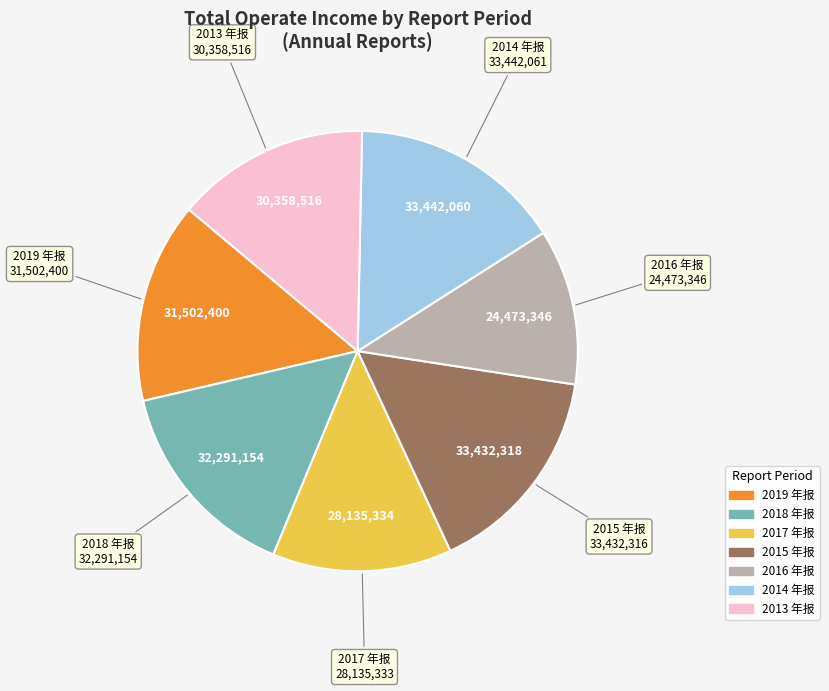

Does any single category account for the majority?

No